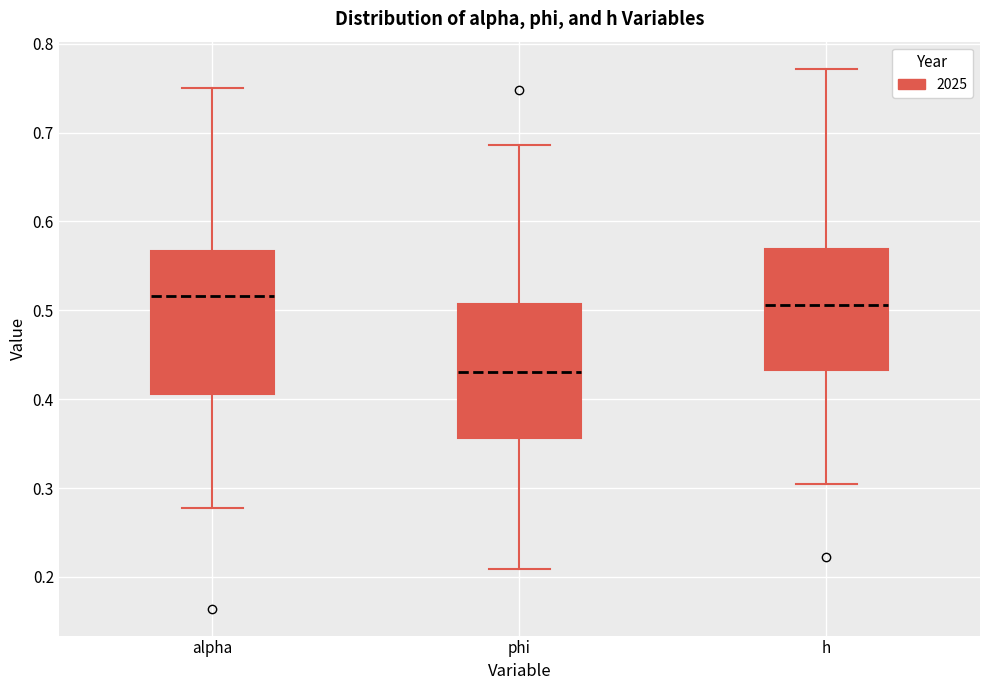

Where is the upper edge of the box for h on the y-axis? The values are not printed on the chart, so give them approximately, as read against the axis.

0.57